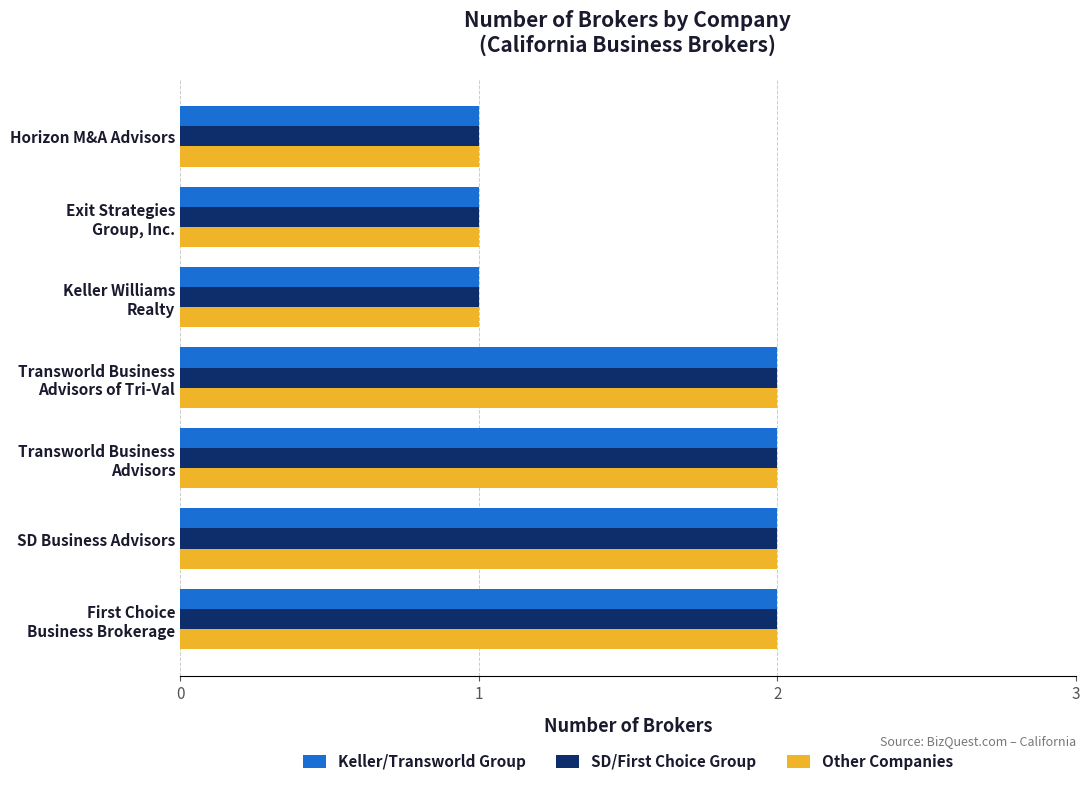

True or false: Other Companies has a value of 2 at SD Business Advisors.

True